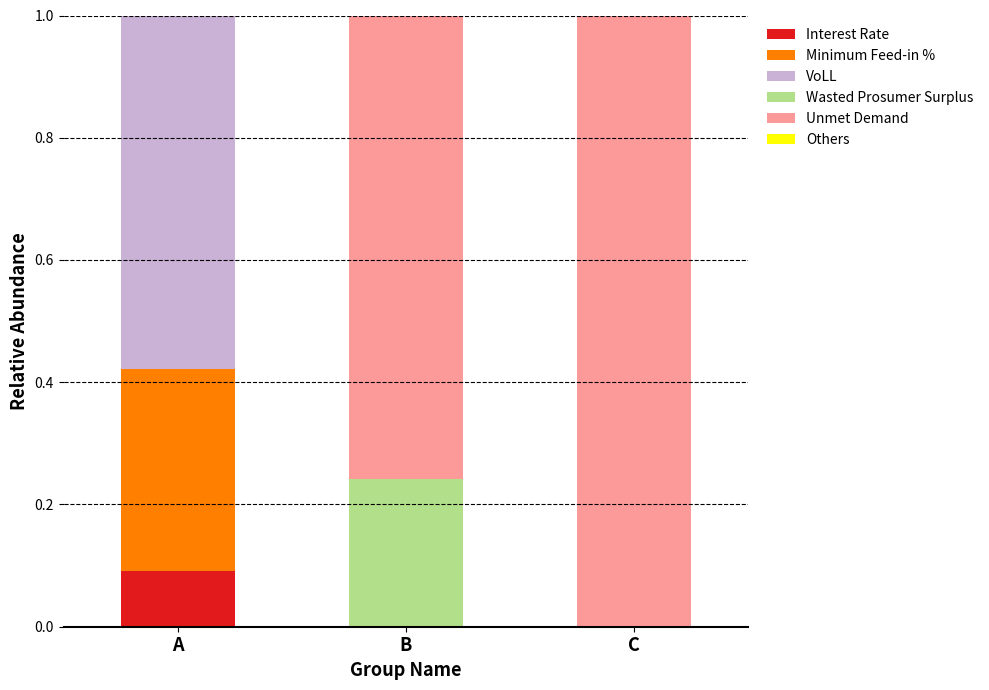

What is the total value across all series at B?

1.0